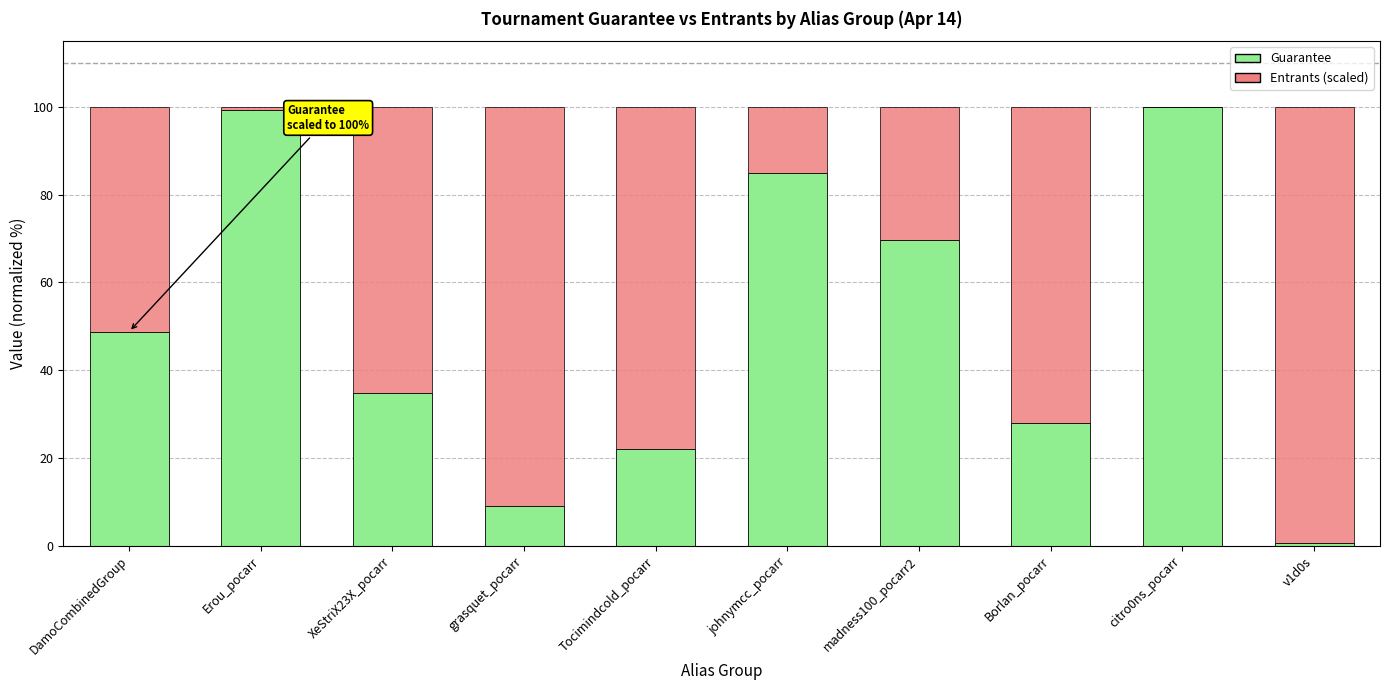

Are the bars grouped side by side (vs. stacked)?

No